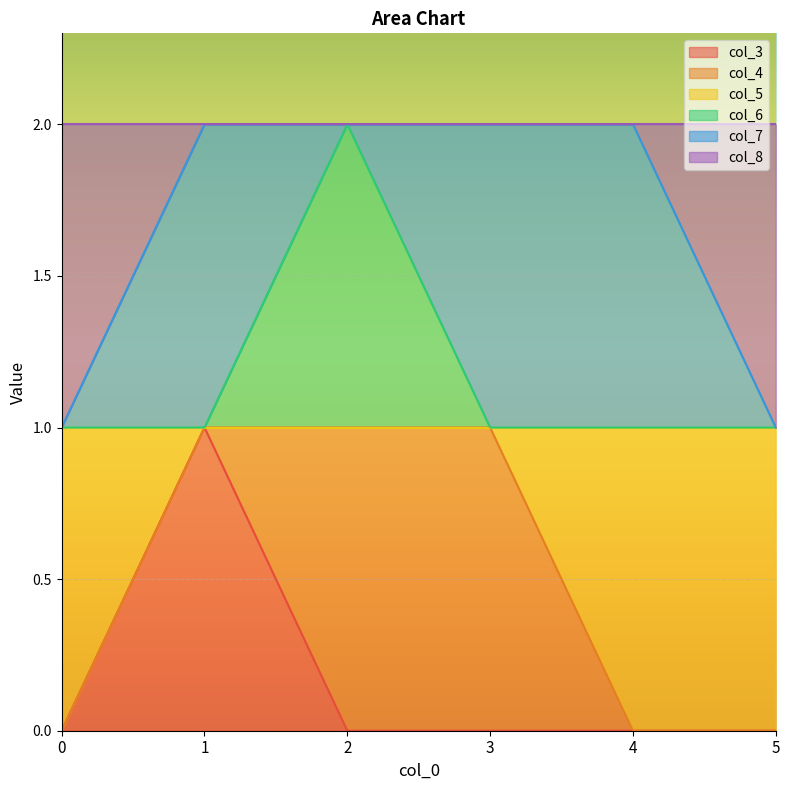

What is the maximum value shown in the chart?

2